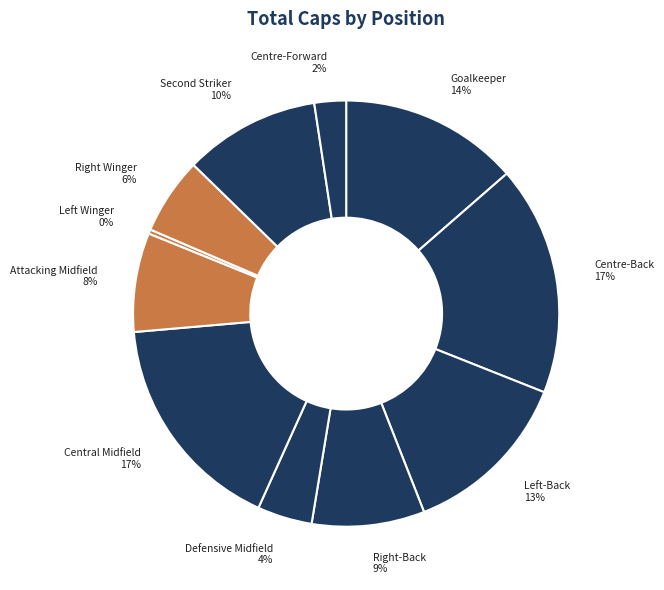

To the nearest percent, what is the average slice percentage?

9%